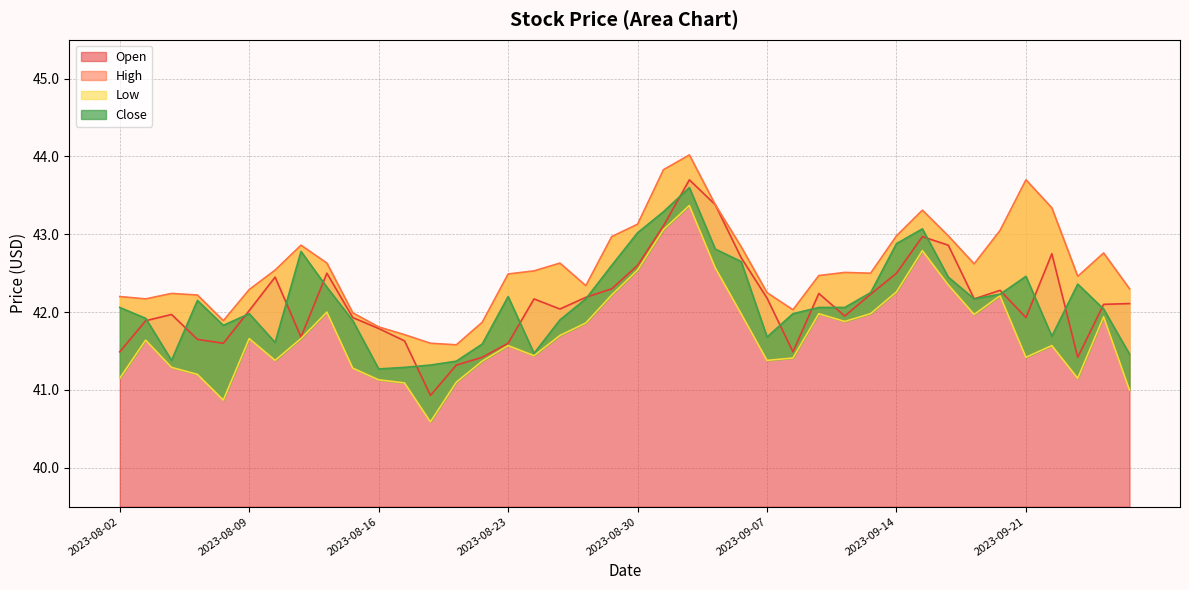

What is the sum of the Open values at 2023-08-15 and 2023-09-05?

85.3